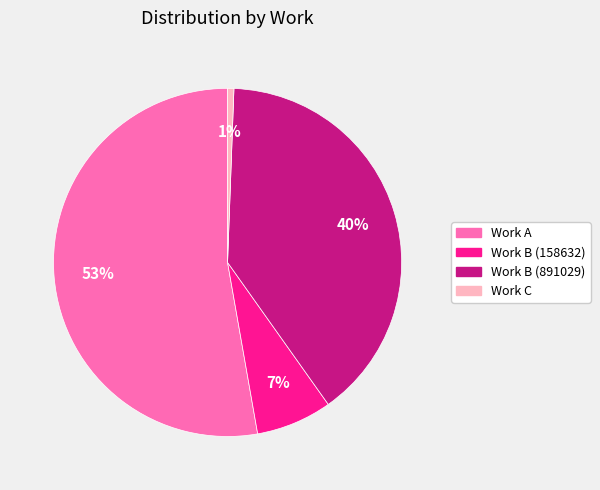

To the nearest percent, what percentage of the pie is Work C?

1%